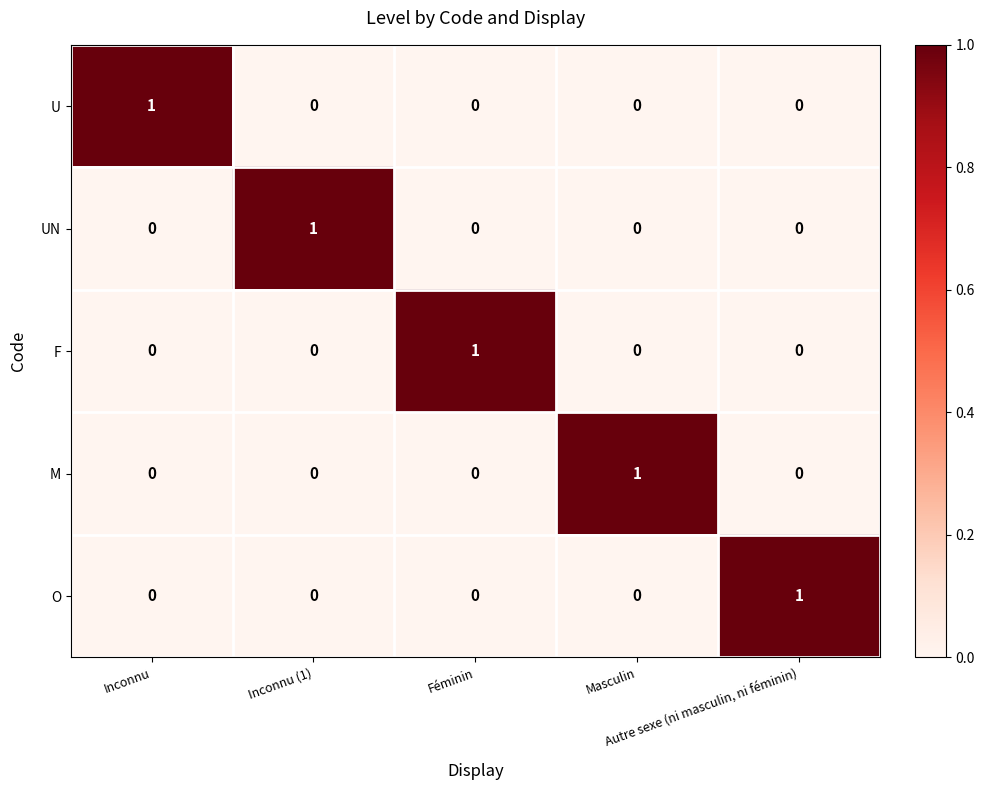

How many O values are between 0 and 1?

5